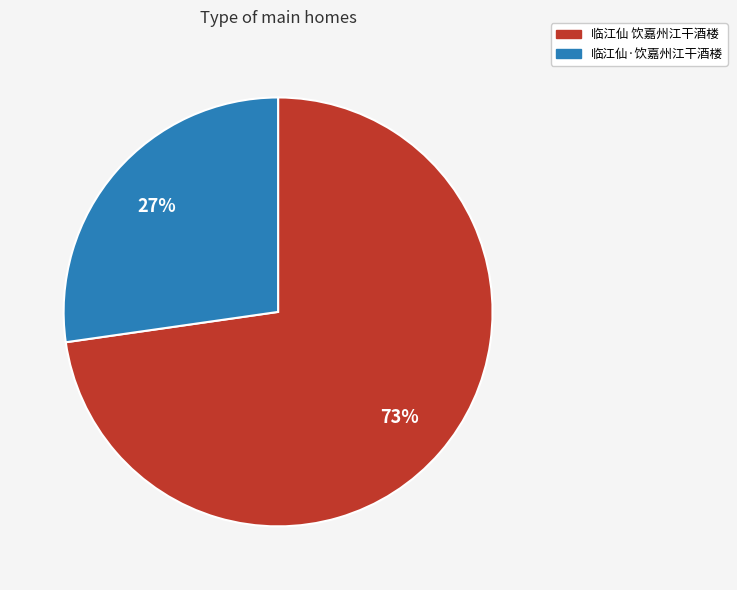

To the nearest percent, what is the average slice percentage?

50%